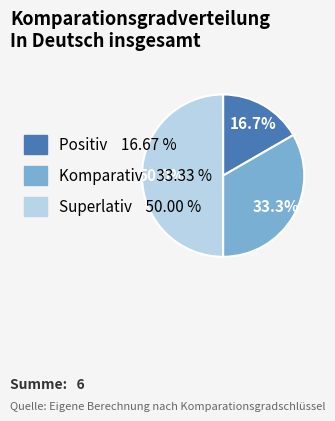

What percentage is the Positiv slice, to the nearest percent?

17%